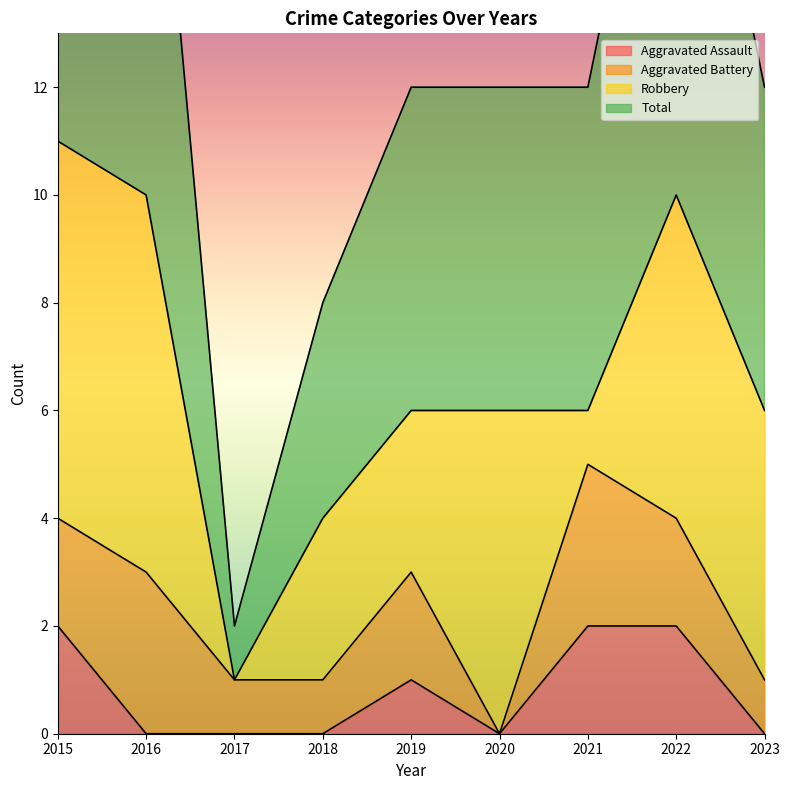

The value of Aggravated Assault at 2018 is -1. True or false?

False